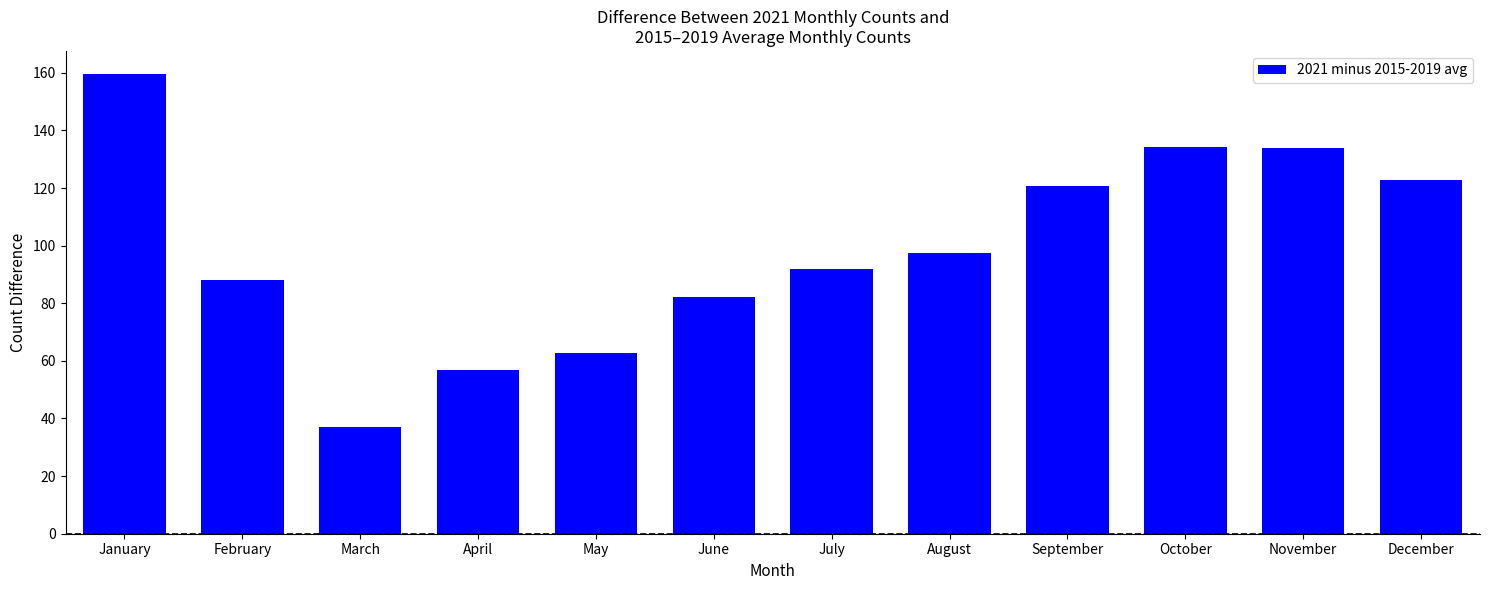

What is the greatest value displayed?

159.6